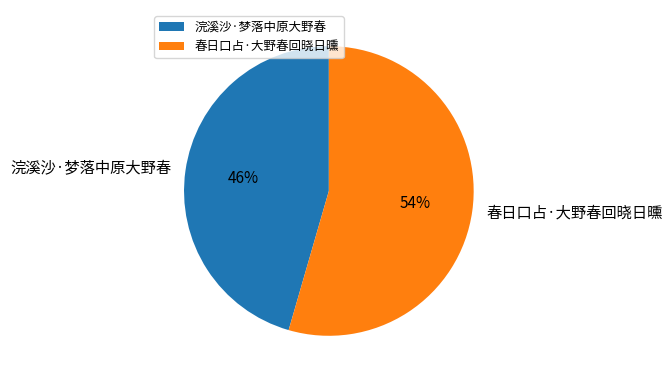

To the nearest percent, what is the average slice percentage?

50%